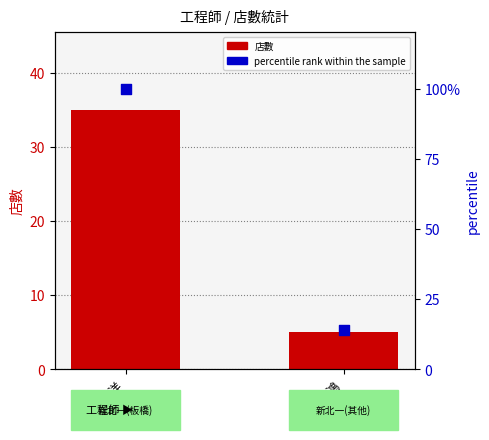

What is the total value across all series at 狄澤洋?

135